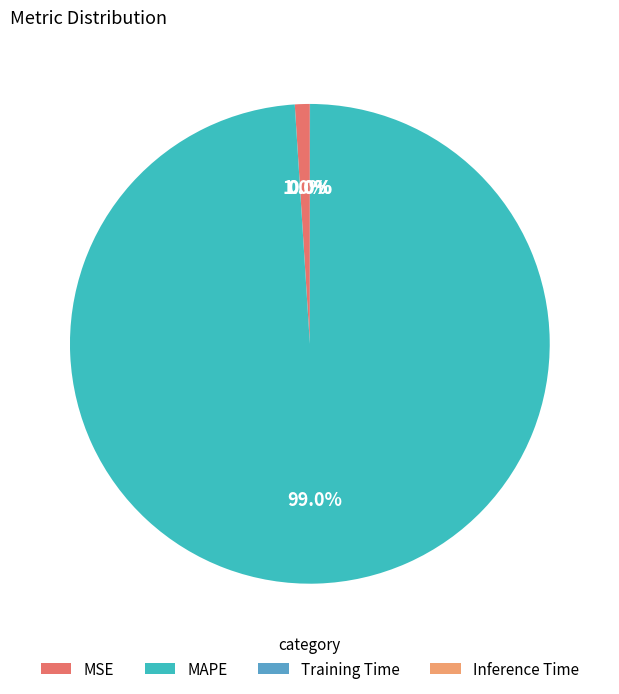

What portion of the pie excludes MAPE?

1.0%